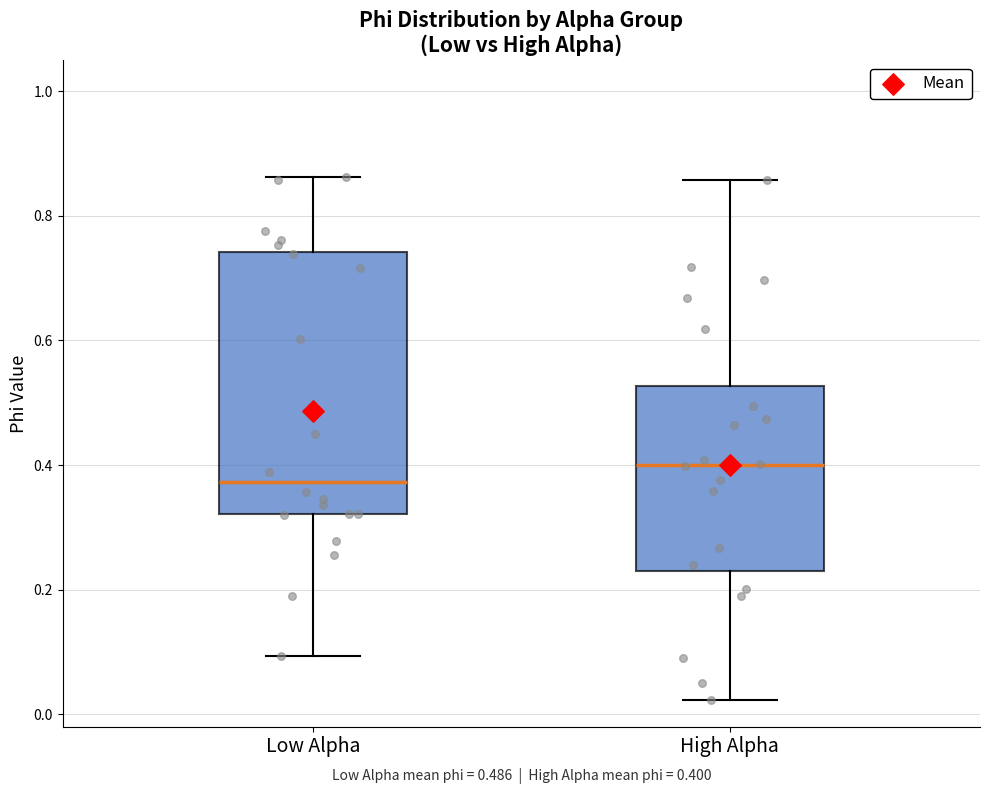

Which box has the highest median line?

High Alpha